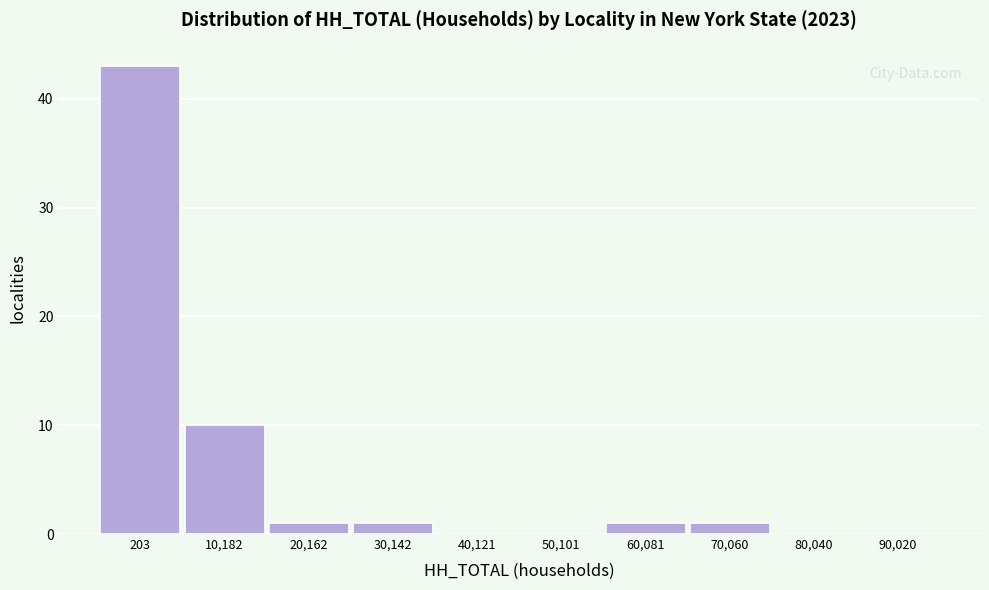

Reading left to right, what are all the values shown in this chart?

203=43	10,182=10	20,162=1	30,142=1	40,121=0	50,101=0	60,081=1	70,060=1	80,040=0	90,020=0